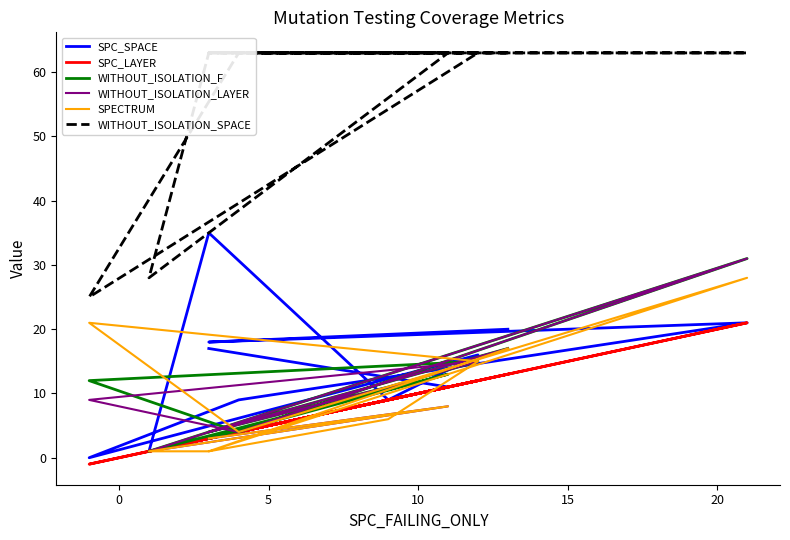

Which series has the largest total across all categories?

WITHOUT_ISOLATION_SPACE